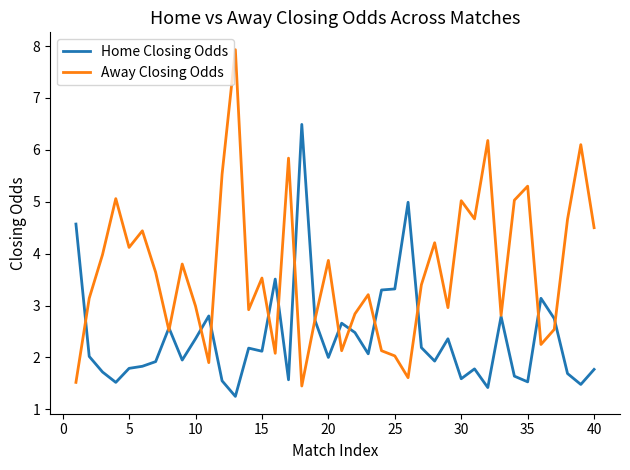

Which series has the largest total across all categories?

Away Closing Odds